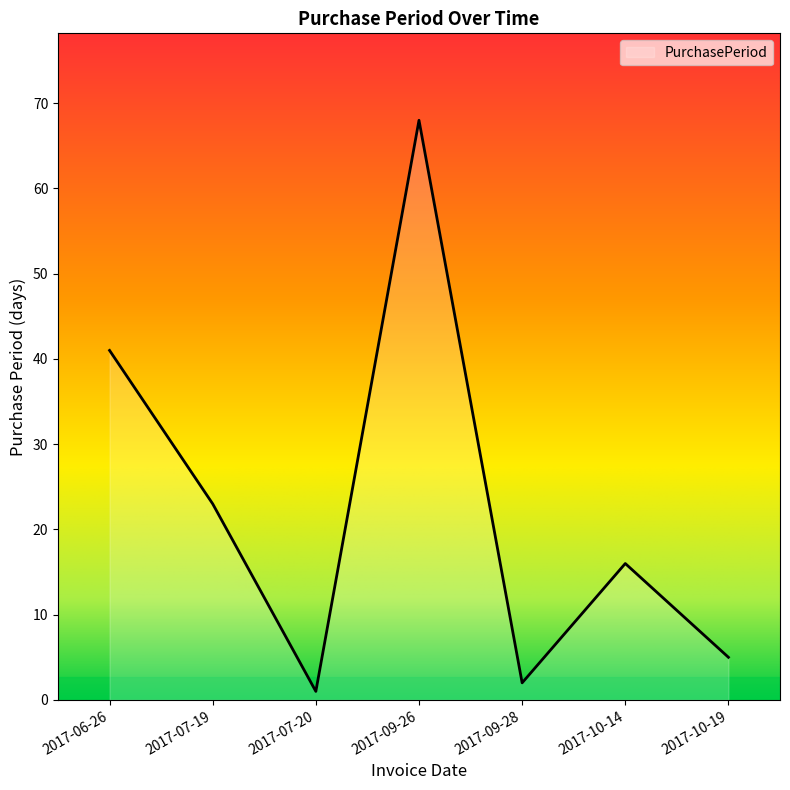

How many interior local valleys (lower than both neighbors) does the data have?

2